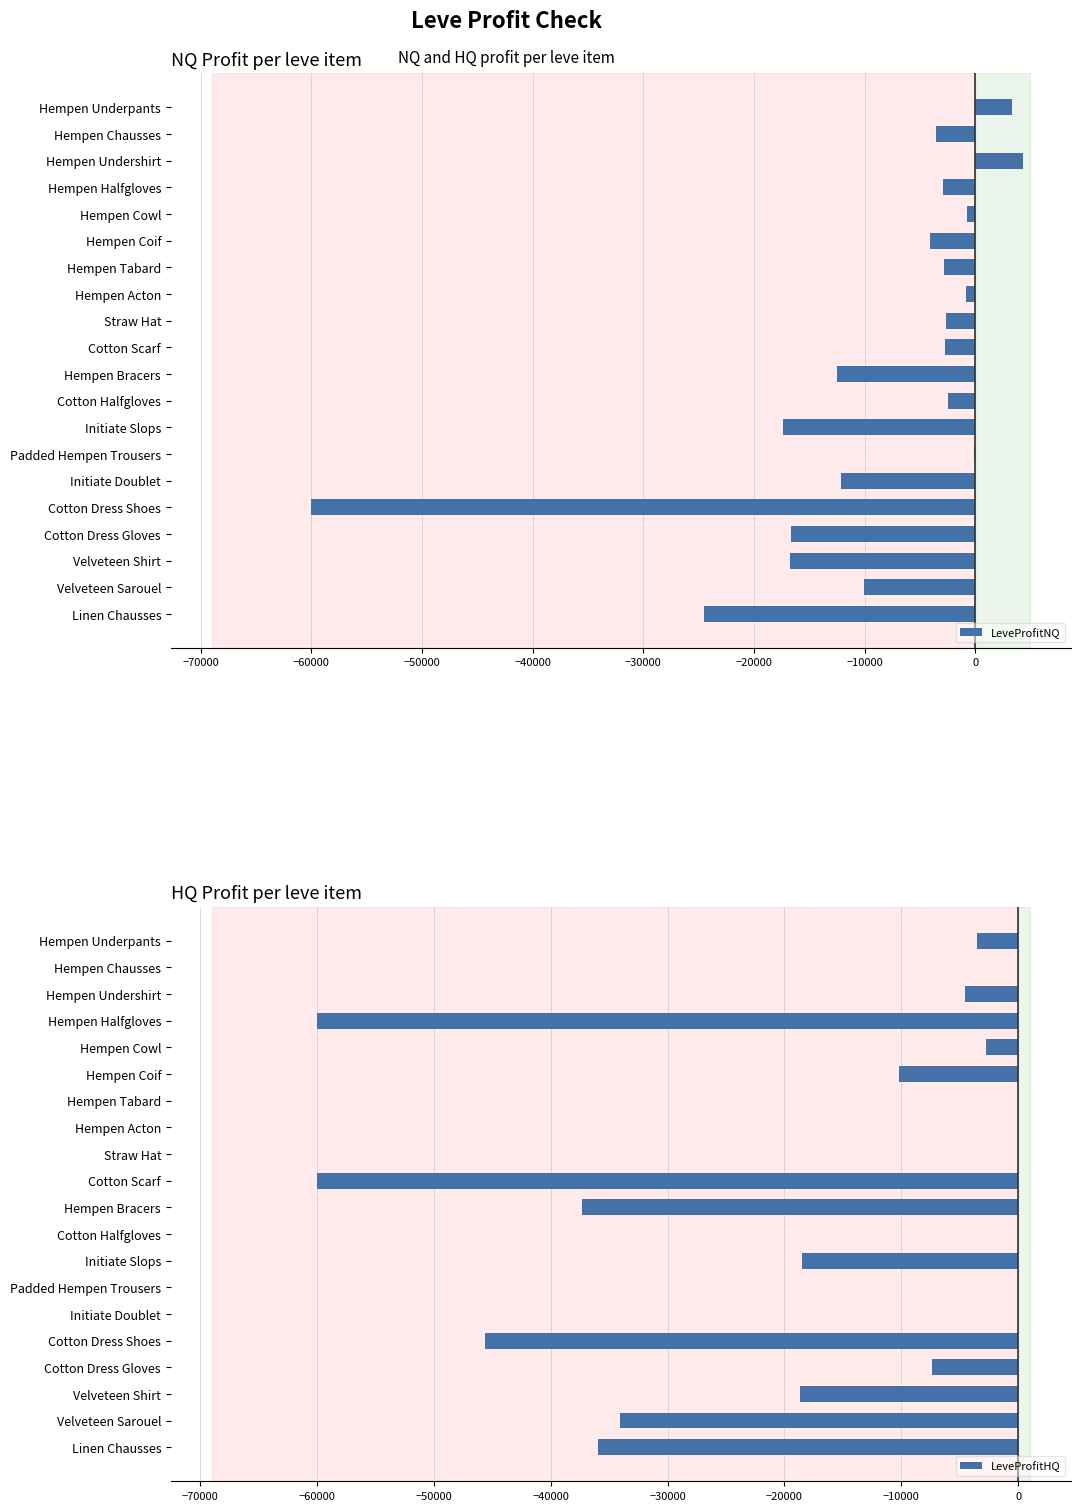

Reading right to left, list all the values displayed in this chart.

LeveProfitNQ: -24526.0	-10053.5	-16709.0	-16665.0	-60000.0	-12086.0	-66.0	-17365.0	-2432.7	-12512.8	-2691.0	-2637.3	-809.0	-2860.0	-4053.7	-721.7	-2889.0	4300.0	-3524.0	3300.0
LeveProfitHQ: -35946.0	-34082.3	-18634.0	-7352.0	-45595.3	0.0	0.0	-18470.0	0.0	-37344.0	-60000.0	0.0	0.0	0.0	-10226.0	-2733.0	-60000.0	-4526.0	0.0	-3524.0